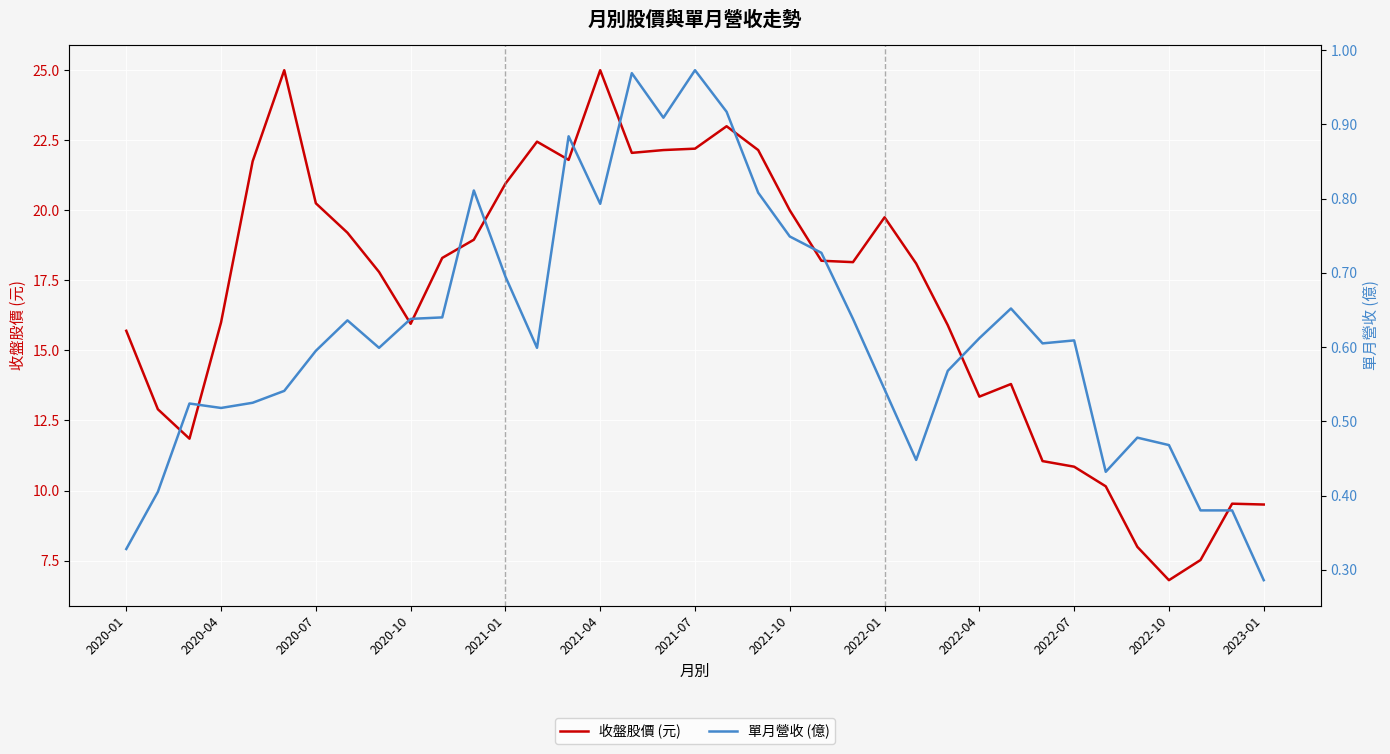

What is the value of the 收盤股價 (元) point at the 25th from the left?

19.8